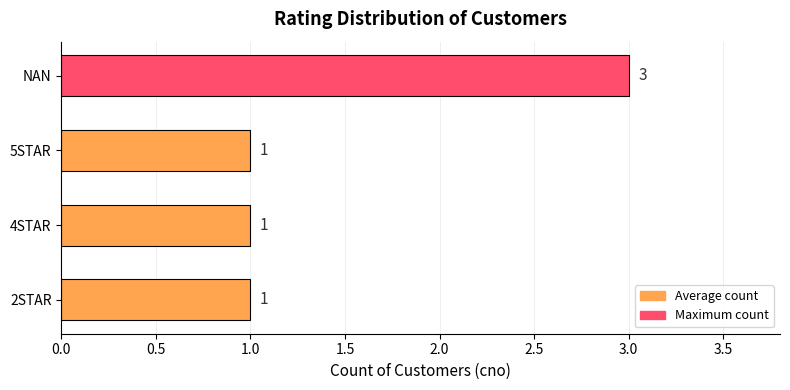

Is it true that the value at NAN is 1?

False